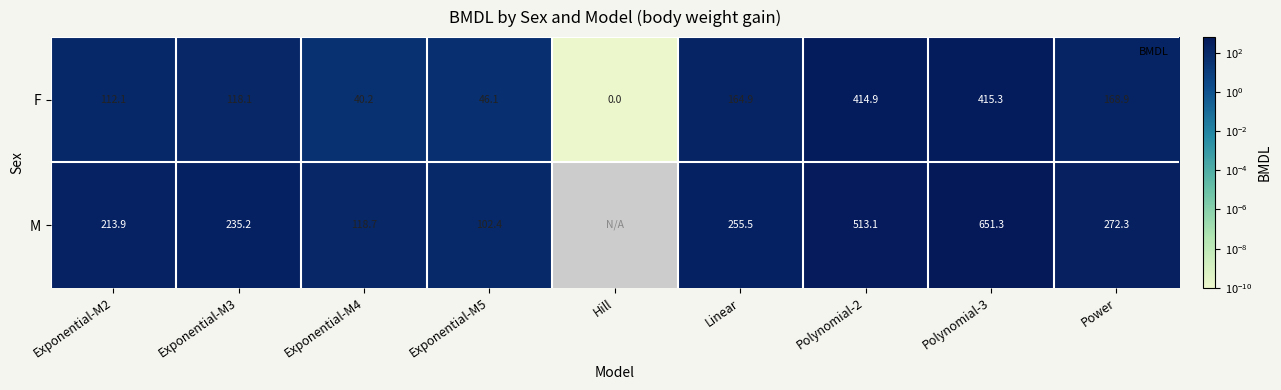

At which label does M reach its minimum?

Exponential-M5